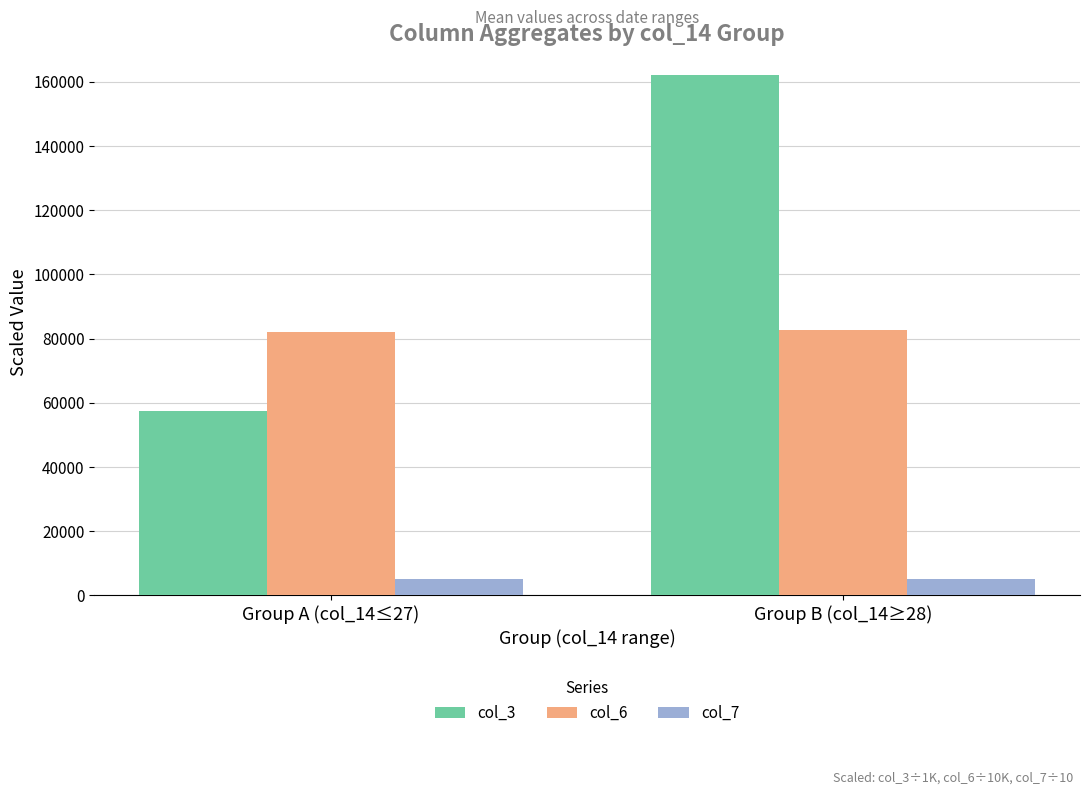

Rank the series by their average value, from highest to lowest.

col_3, col_6, col_7